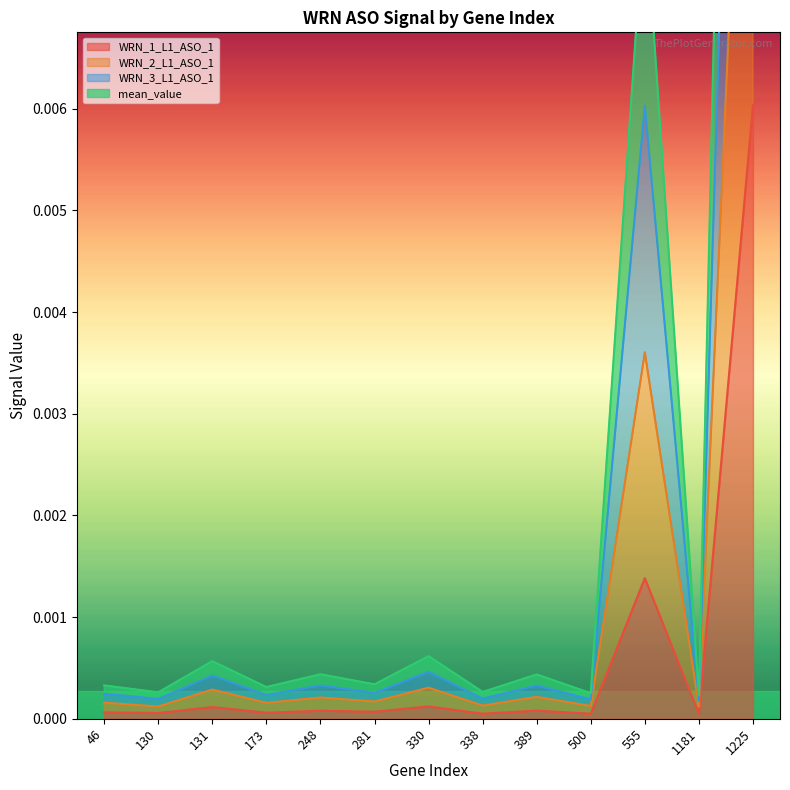

At which category does WRN_2_L1_ASO_1 reach its first local valley?

130